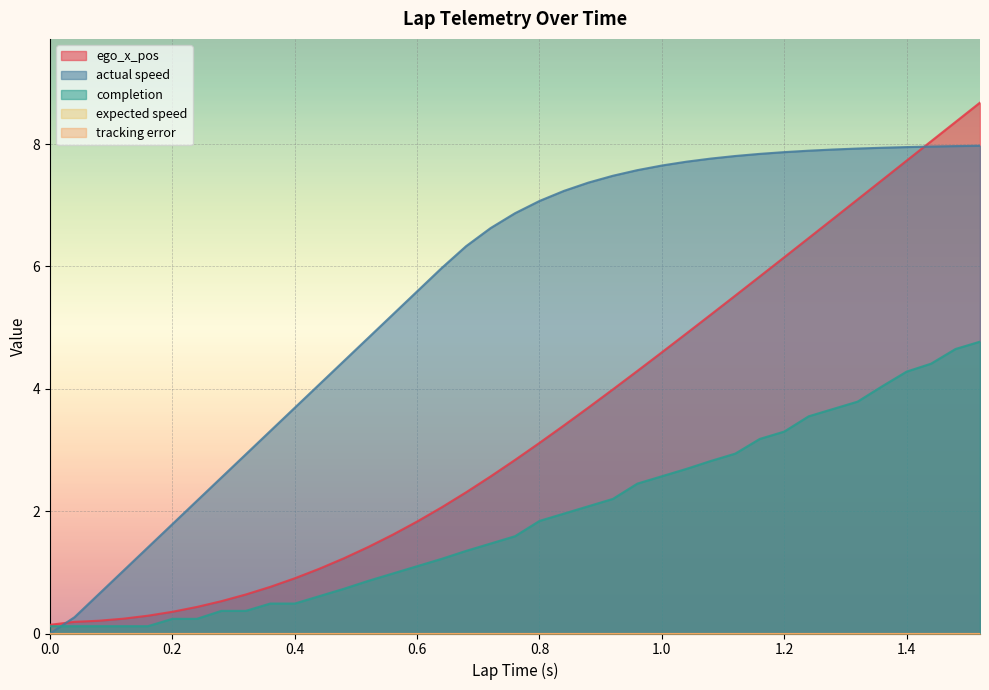

Reading left to right, extract all data points from this chart.

ego_x_pos: 0.0=0.1	0.0=0.1	0.04=0.2	0.08=0.2	0.12=0.2	0.16=0.3	0.2=0.4	0.24=0.4	0.28=0.5	0.32=0.6	0.36=0.8	0.4=0.9	0.44=1.1	0.48=1.2	0.52=1.4	0.56=1.6	0.6=1.8	0.64=2.1	0.68=2.3	0.72=2.6	0.76=2.8	0.8=3.1	0.84=3.4	0.88=3.7	0.92=4.0	0.96=4.3	1.0=4.6	1.04=4.9	1.08=5.2	1.12=5.5	1.16=5.8	1.2=6.1	1.24=6.5	1.28=6.8	1.32=7.1	1.36=7.4	1.4=7.7	1.44=8.0	1.48=8.4	1.52=8.7
actual speed: 0.0=0.0	0.0=0.0	0.04=0.3	0.08=0.6	0.12=1.0	0.16=1.4	0.2=1.8	0.24=2.2	0.28=2.5	0.32=2.9	0.36=3.3	0.4=3.7	0.44=4.1	0.48=4.5	0.52=4.8	0.56=5.2	0.6=5.6	0.64=6.0	0.68=6.3	0.72=6.6	0.76=6.9	0.8=7.1	0.84=7.2	0.88=7.4	0.92=7.5	0.96=7.6	1.0=7.6	1.04=7.7	1.08=7.8	1.12=7.8	1.16=7.8	1.2=7.9	1.24=7.9	1.28=7.9	1.32=7.9	1.36=7.9	1.4=7.9	1.44=8.0	1.48=8.0	1.52=8.0
completion: 0.0=0.1	0.0=0.1	0.04=0.1	0.08=0.1	0.12=0.1	0.16=0.1	0.2=0.2	0.24=0.2	0.28=0.4	0.32=0.4	0.36=0.5	0.4=0.5	0.44=0.6	0.48=0.7	0.52=0.9	0.56=1.0	0.6=1.1	0.64=1.2	0.68=1.4	0.72=1.5	0.76=1.6	0.8=1.8	0.84=2.0	0.88=2.1	0.92=2.2	0.96=2.5	1.0=2.6	1.04=2.7	1.08=2.8	1.12=2.9	1.16=3.2	1.2=3.3	1.24=3.5	1.28=3.7	1.32=3.8	1.36=4.0	1.4=4.3	1.44=4.4	1.48=4.7	1.52=4.8